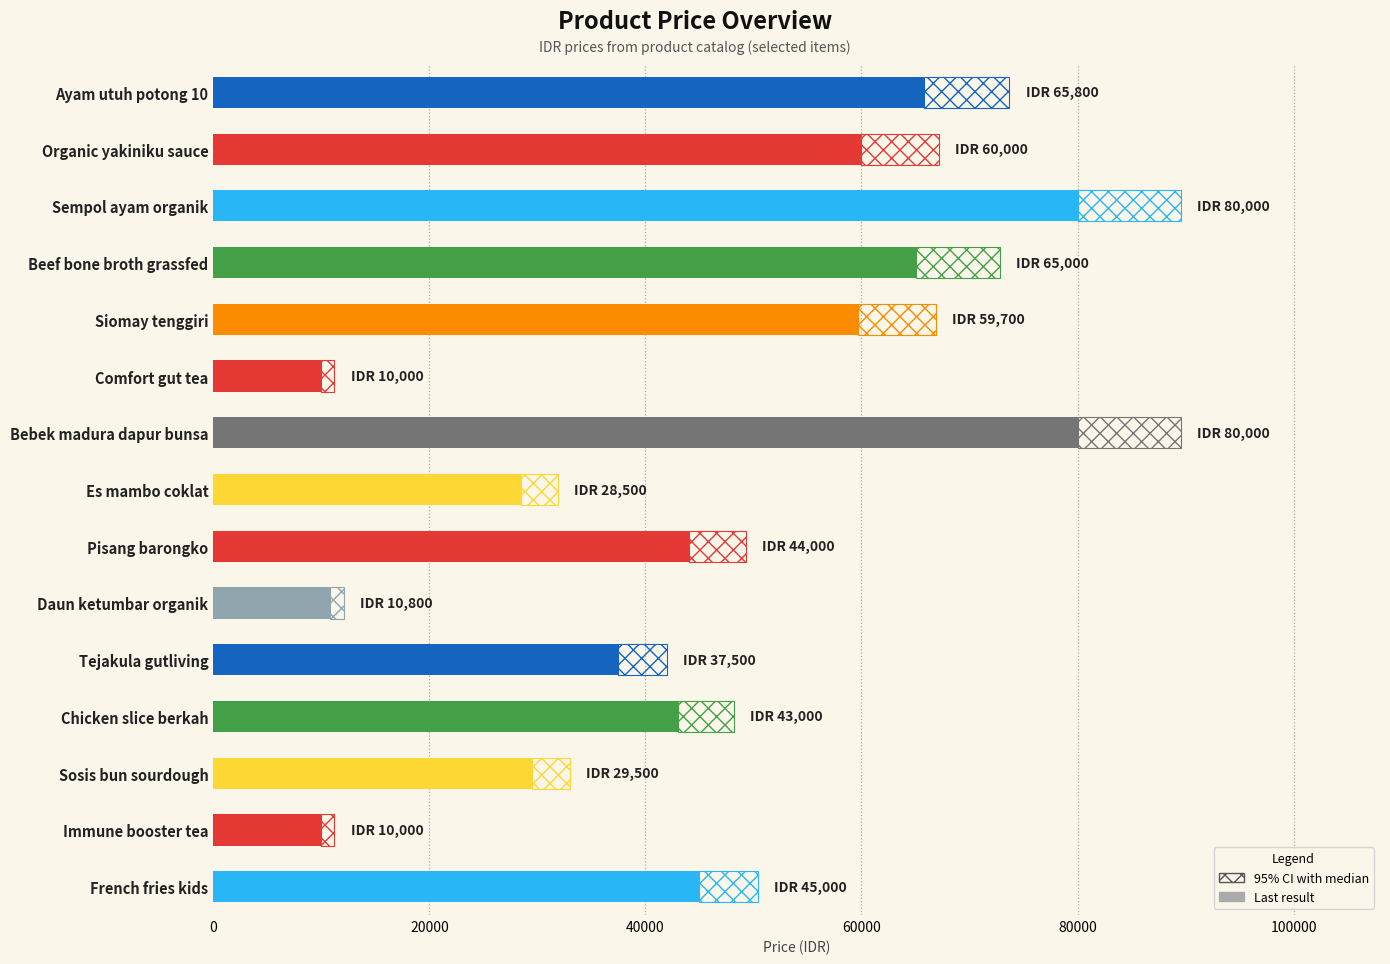

Are the bars horizontal?

Yes